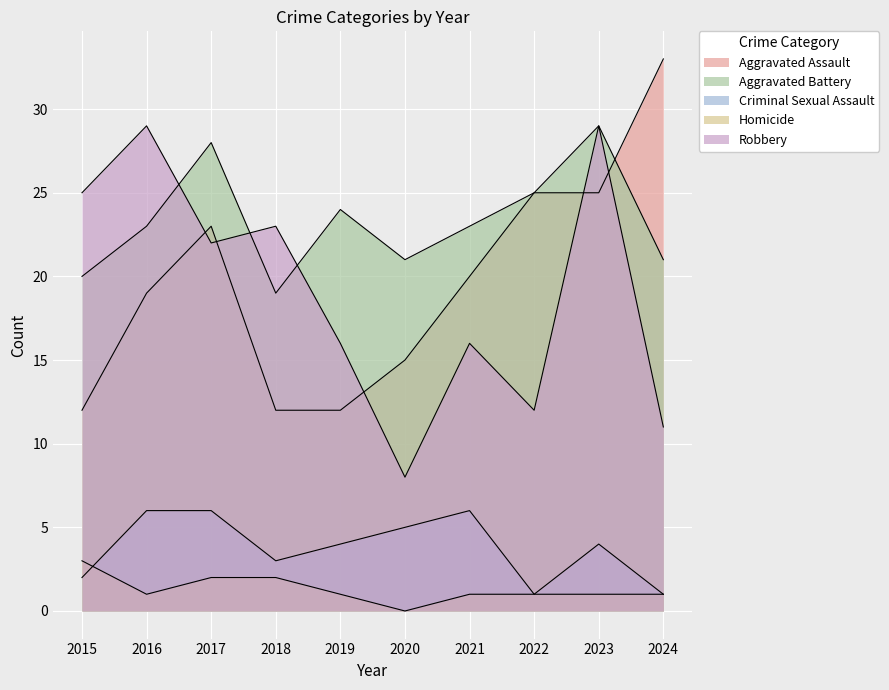

What is the average value of the Criminal Sexual Assault series?

4